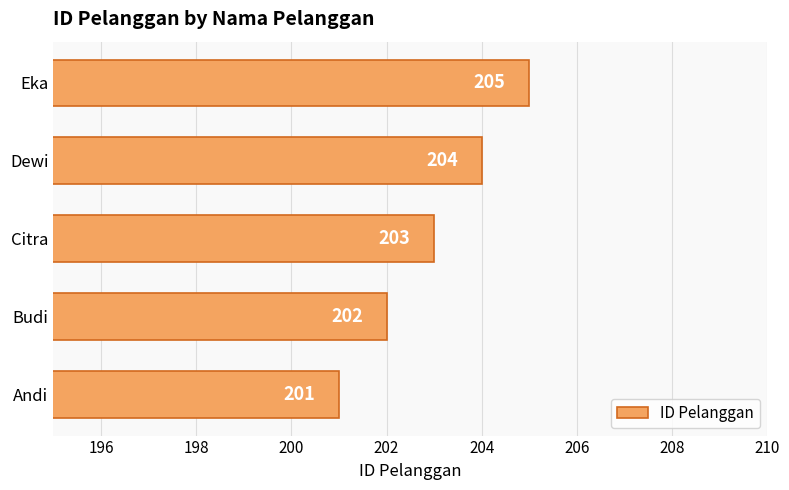

What is the greatest value displayed?

205